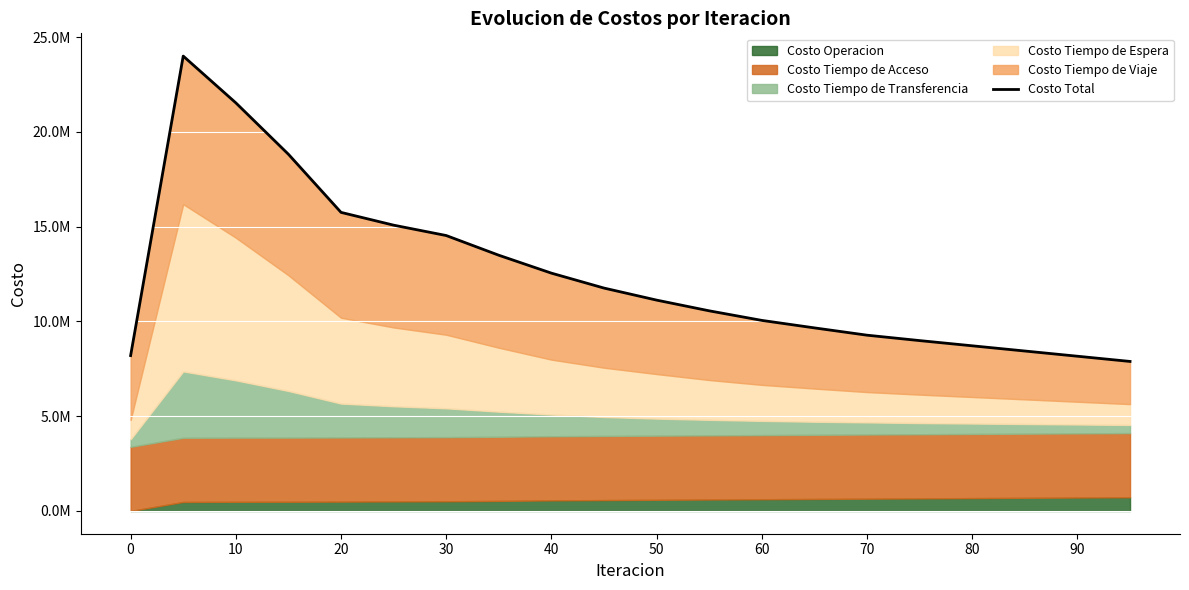

True or false: the data has more than 1 interior local peaks.

False